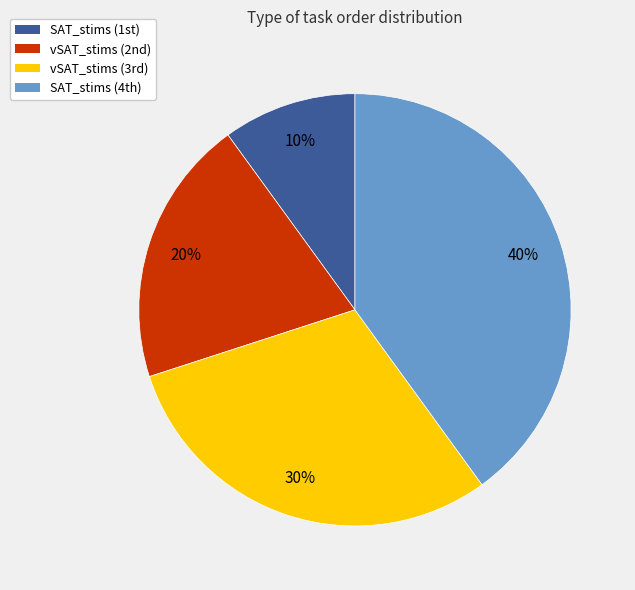

To the nearest percent, what is the average slice percentage?

25%